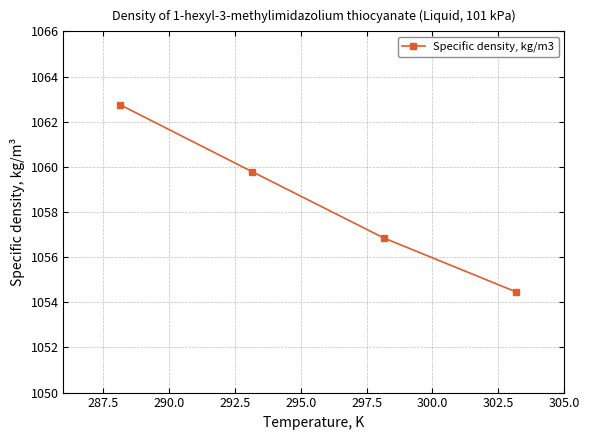

How many values exceed 1059?

2